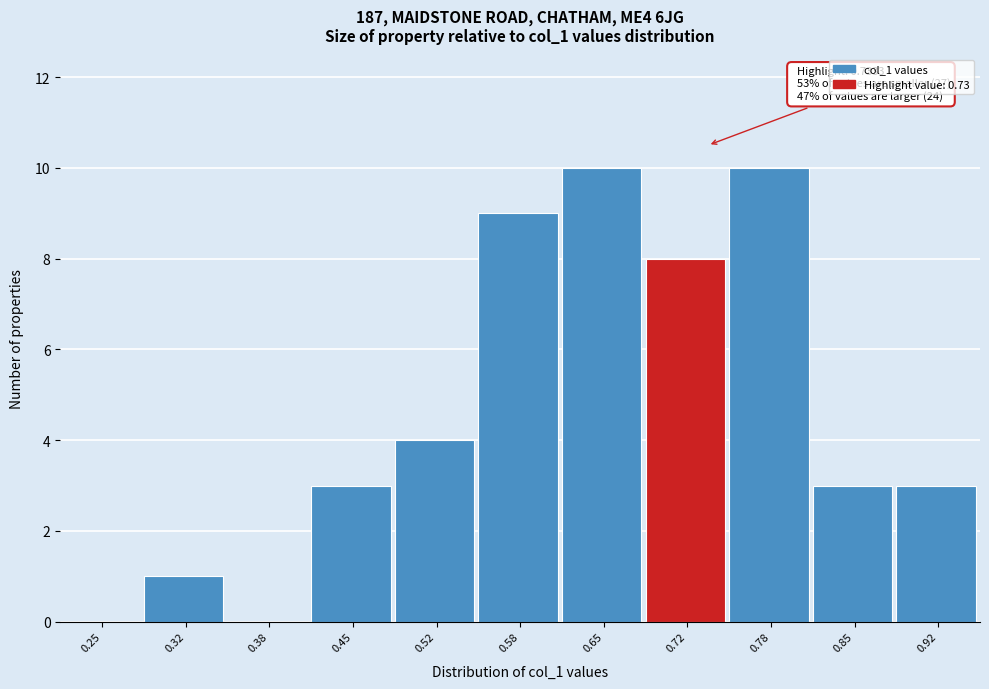

Reading left to right, transcribe all the data shown in this chart.

0.25=0	0.32=1	0.38=0	0.45=3	0.52=4	0.58=9	0.65=10	0.72=8	0.78=10	0.85=3	0.92=3